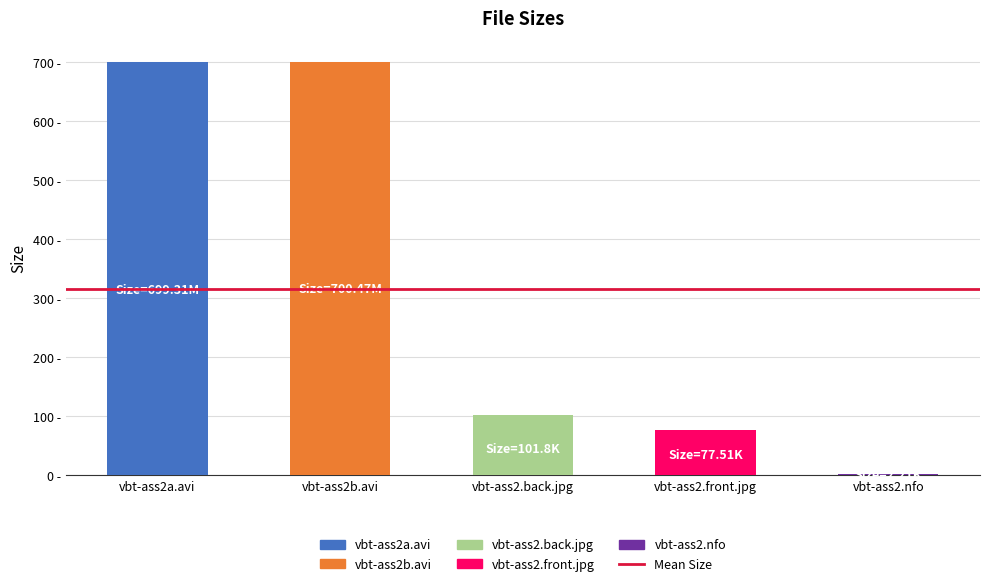

Reading left to right, list all the values displayed in this chart.

vbt-ass2a.avi=699.3	vbt-ass2b.avi=700.5	vbt-ass2.back.jpg=101.8	vbt-ass2.front.jpg=77.5	vbt-ass2.nfo=2.2